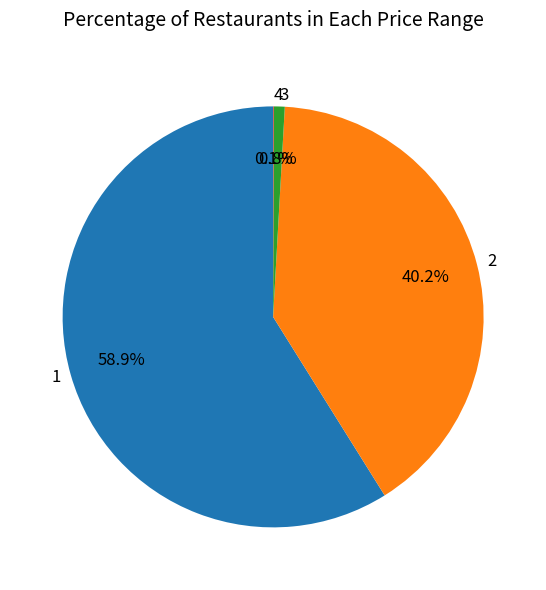

Does 1 account for over 50% of the chart?

Yes